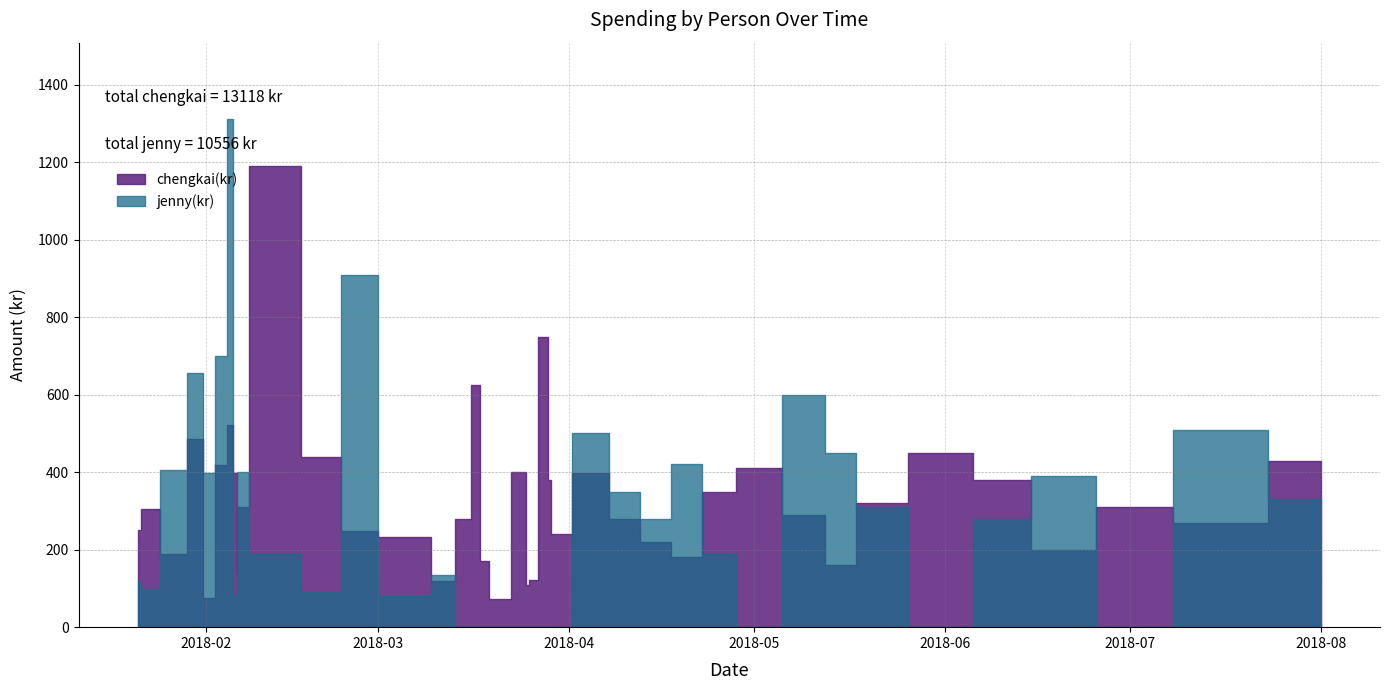

True or false: jenny(kr) has a value of 0 at 2018-03-29.

True